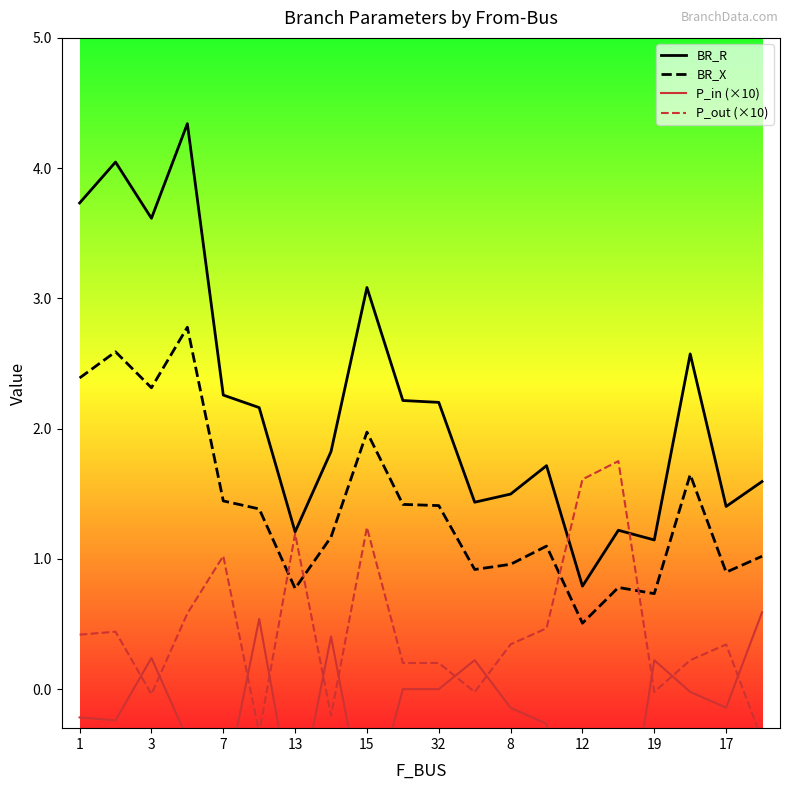

In BR_R, how many points are higher than both neighbors (excluding endpoints)?

6